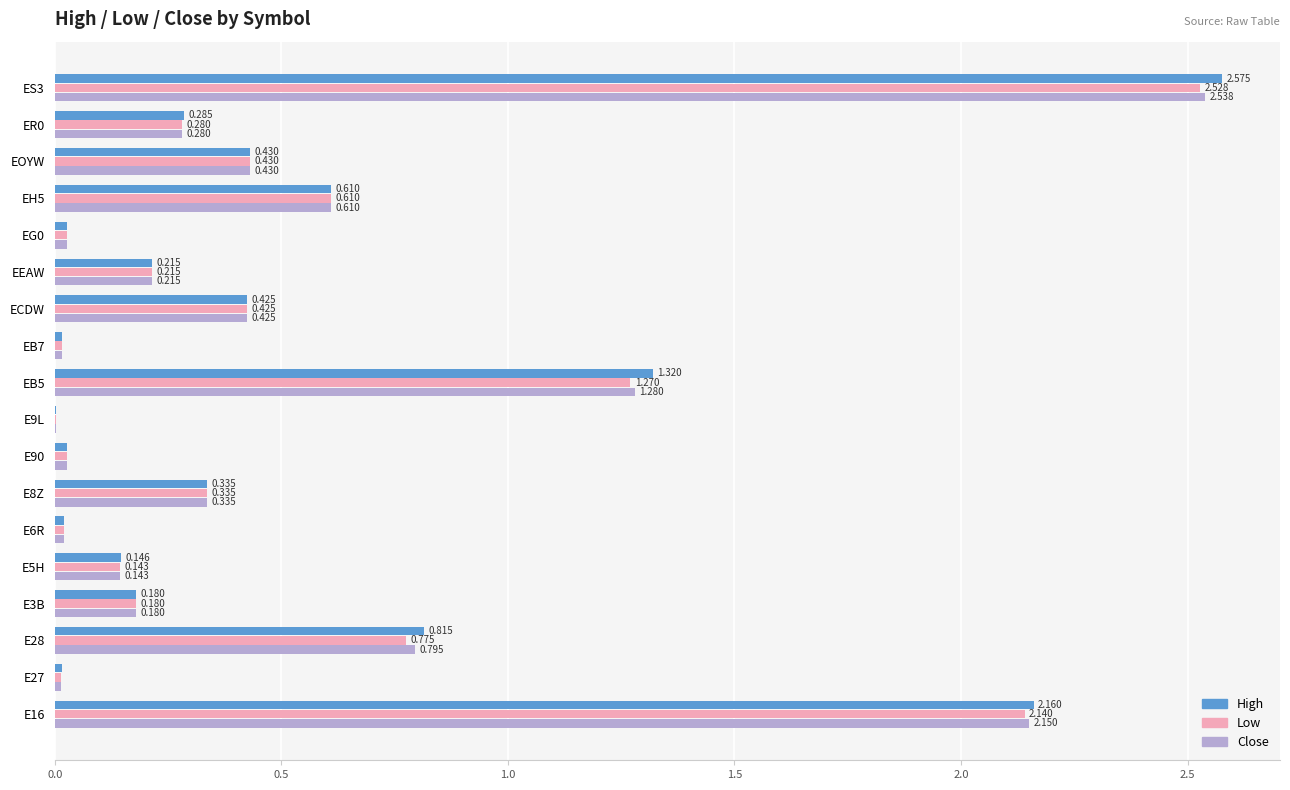

Is the value of Low at EH5 greater than the value of High at E8Z?

Yes